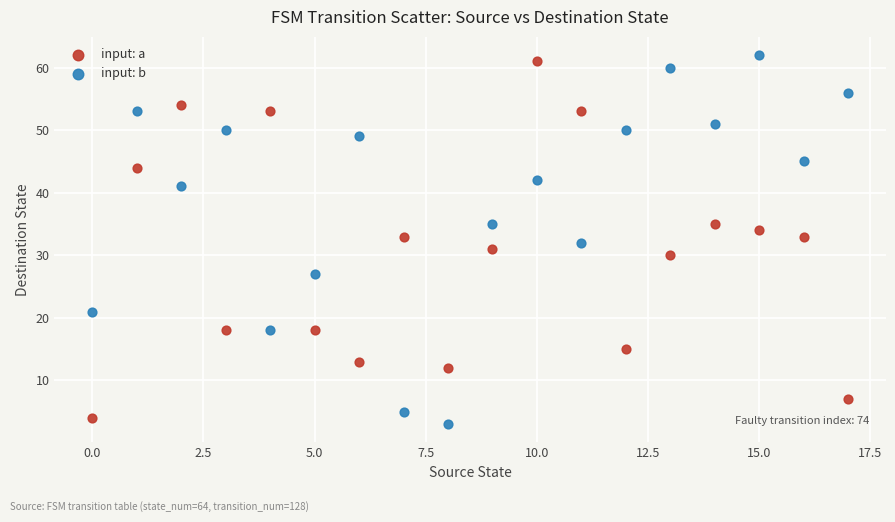

Across all data points, what is the range of Y values (max minus min)?

59